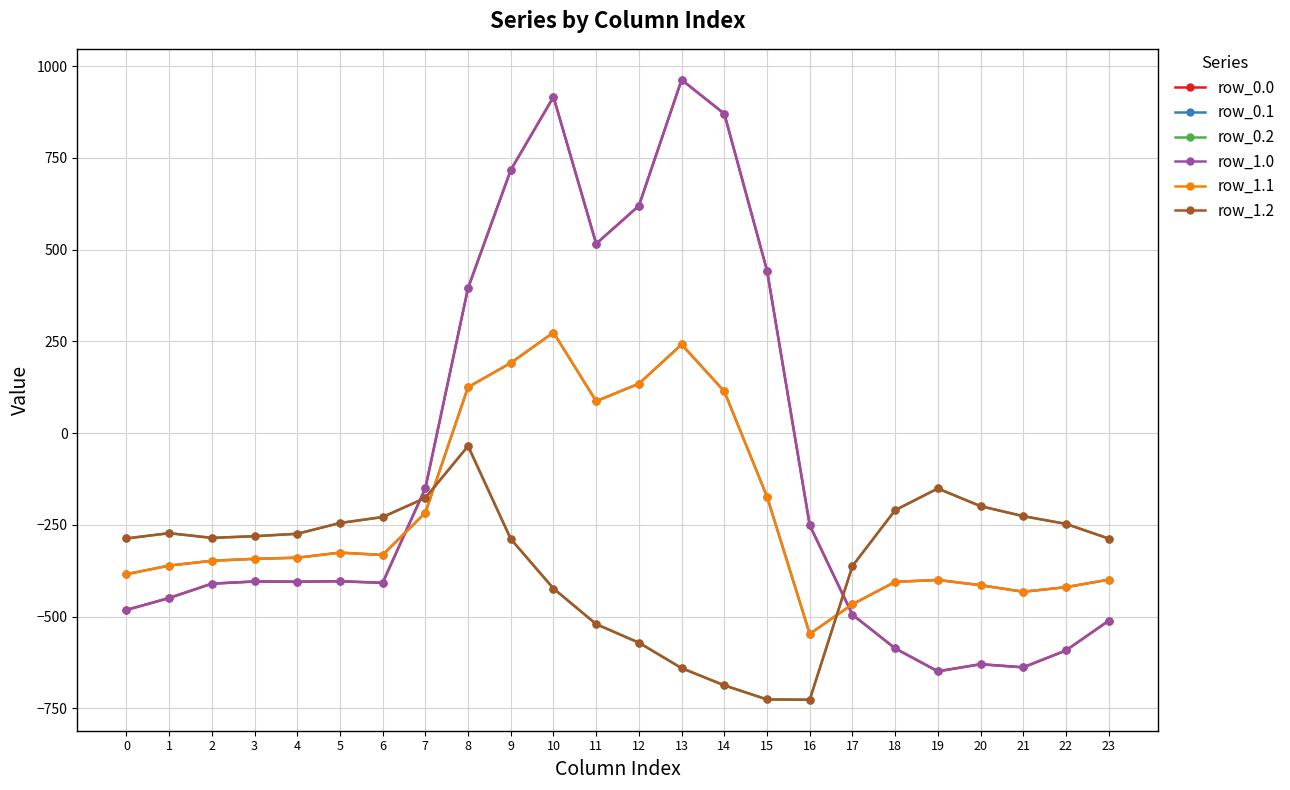

Reading left to right, list all the values displayed in this chart.

row_0.0: 0=-482.0	1=-449.5	2=-410.3	3=-404.4	4=-404.9	5=-403.8	6=-408.0	7=-150.1	8=395.3	9=716.9	10=916.2	11=516.0	12=619.4	13=962.7	14=870.3	15=443.0	16=-250.9	17=-494.8	18=-586.7	19=-649.2	20=-629.9	21=-638.4	22=-592.3	23=-511.3
row_0.1: 0=-384.6	1=-361.1	2=-347.9	3=-342.7	4=-339.6	5=-325.7	6=-332.2	7=-217.1	8=125.2	9=191.1	10=274.1	11=87.0	12=134.6	13=241.5	14=113.7	15=-173.1	16=-547.3	17=-466.6	18=-405.4	19=-400.2	20=-414.5	21=-432.4	22=-419.9	23=-399.4
row_0.2: 0=-287.1	1=-272.7	2=-285.5	3=-281.0	4=-274.4	5=-245.0	6=-228.8	7=-176.6	8=-35.3	9=-288.5	10=-423.5	11=-520.6	12=-571.2	13=-640.4	14=-687.4	15=-725.8	16=-726.6	17=-362.4	18=-210.0	19=-151.0	20=-199.2	21=-226.4	22=-247.4	23=-287.5
row_1.0: 0=-482.0	1=-449.5	2=-410.3	3=-404.4	4=-404.9	5=-403.8	6=-408.0	7=-150.1	8=395.3	9=716.9	10=916.2	11=516.0	12=619.4	13=962.7	14=870.3	15=443.0	16=-250.9	17=-494.8	18=-586.7	19=-649.2	20=-629.9	21=-638.4	22=-592.3	23=-511.3
row_1.1: 0=-384.6	1=-361.1	2=-347.9	3=-342.7	4=-339.6	5=-325.7	6=-332.2	7=-217.1	8=125.2	9=191.1	10=274.1	11=87.0	12=134.6	13=241.5	14=113.7	15=-173.1	16=-547.3	17=-466.6	18=-405.4	19=-400.2	20=-414.5	21=-432.4	22=-419.9	23=-399.4
row_1.2: 0=-287.1	1=-272.7	2=-285.5	3=-281.0	4=-274.4	5=-245.0	6=-228.8	7=-176.6	8=-35.3	9=-288.5	10=-423.5	11=-520.6	12=-571.2	13=-640.4	14=-687.4	15=-725.8	16=-726.6	17=-362.4	18=-210.0	19=-151.0	20=-199.2	21=-226.4	22=-247.4	23=-287.5